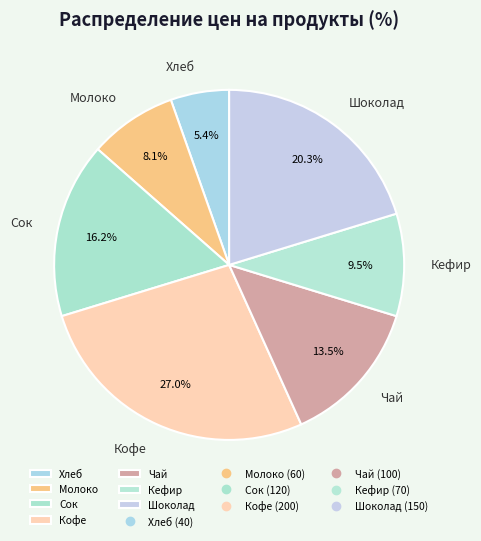

Which slice is the smallest?

Хлеб